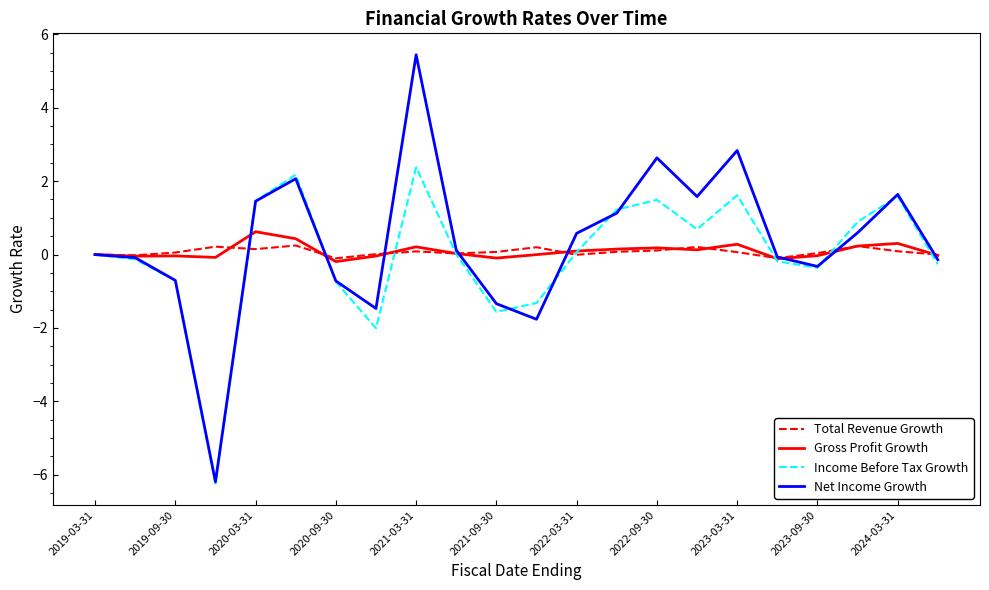

Which series has the widest spread of values?

Net Income Growth